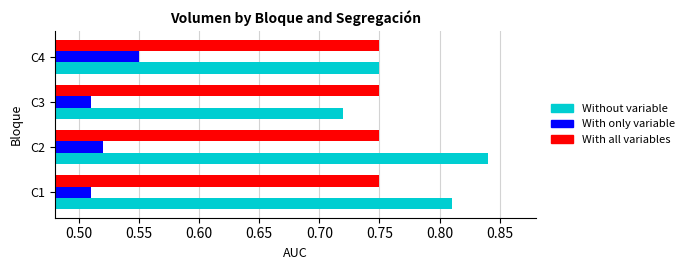

Which series has the widest spread of values?

Without variable